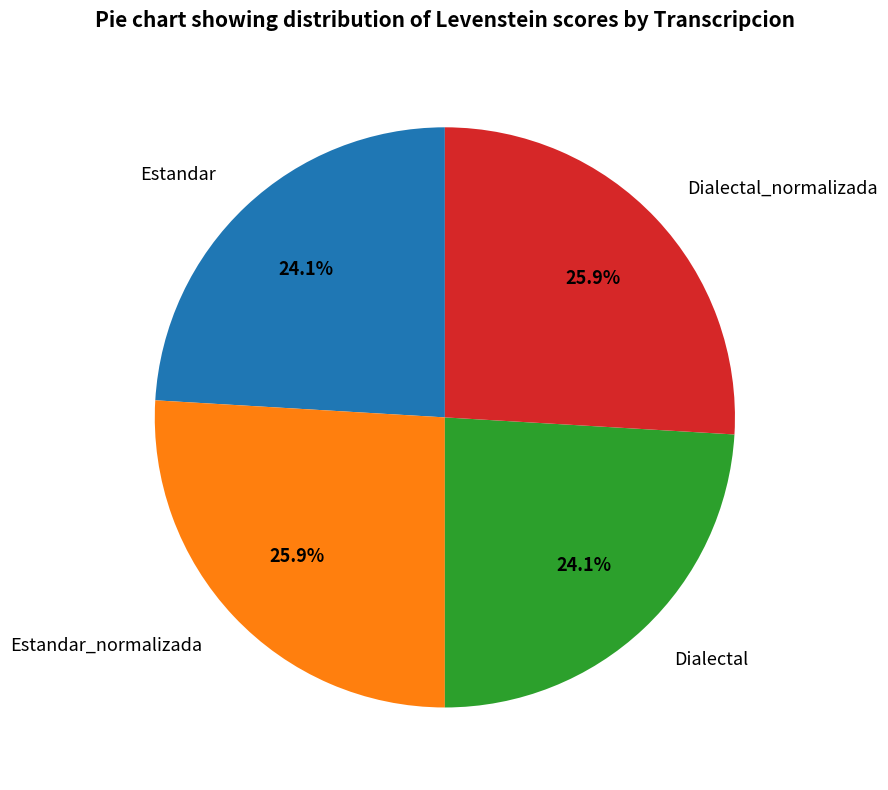

What percentage is the Dialectal slice, to the nearest percent?

24%